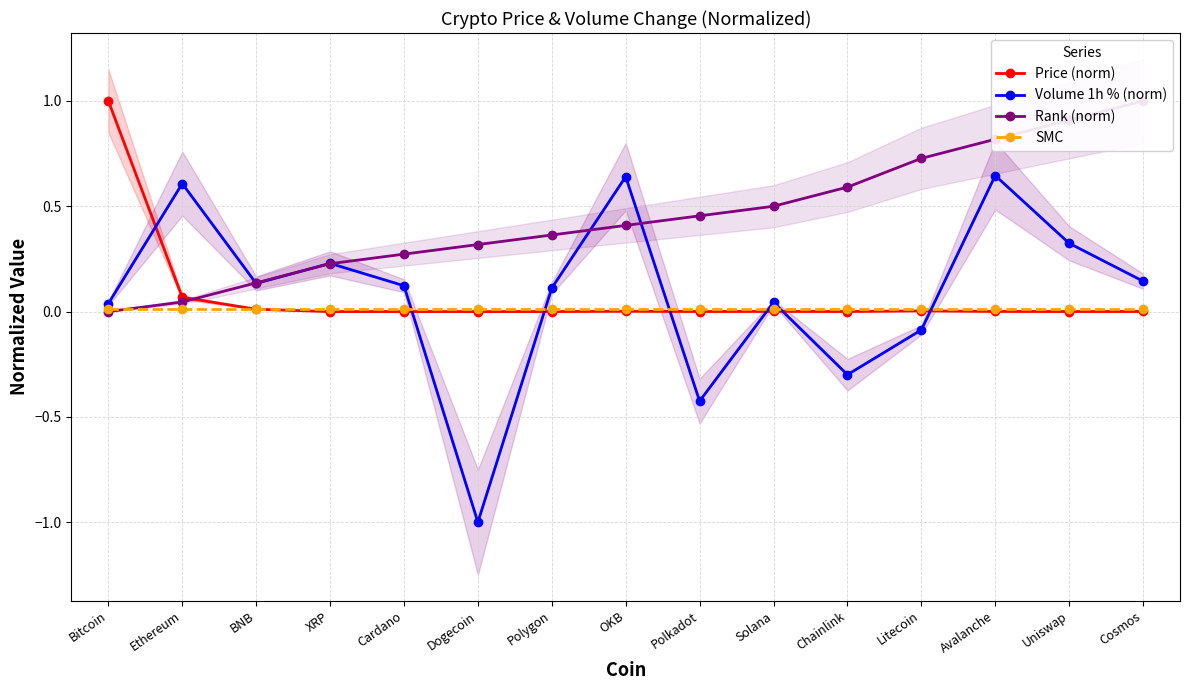

How many intersections are there between Volume 1h % (norm) and SMC?

6